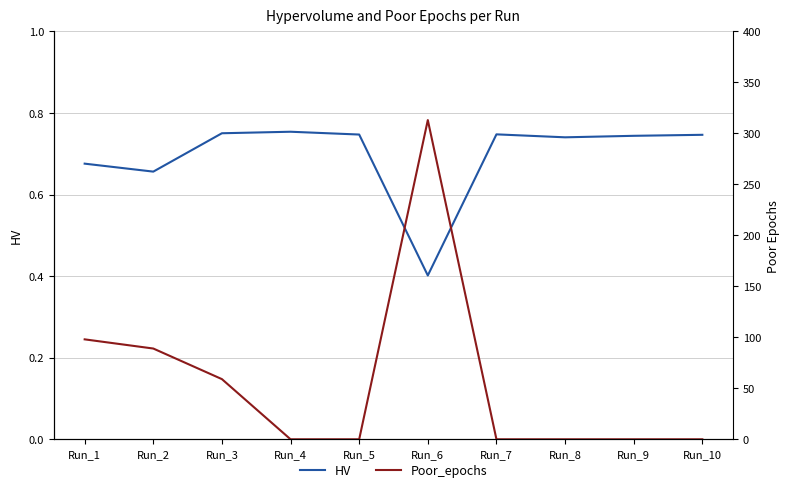

Rank the series at Run_9 from lowest to highest value.

Poor_epochs, HV